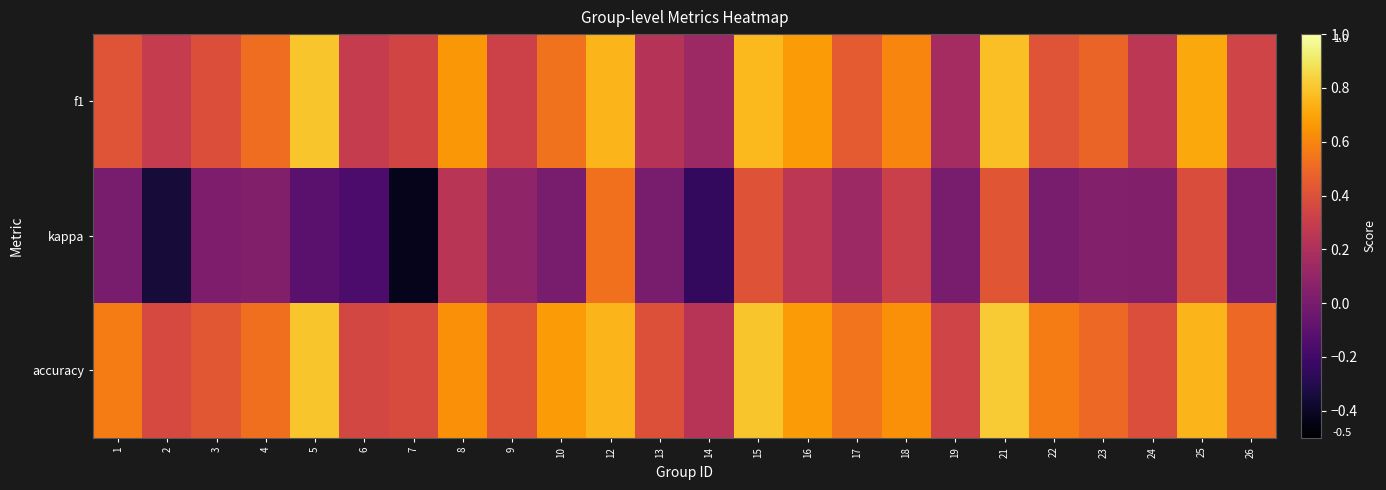

At how many categories does at least one series exceed 0?

24